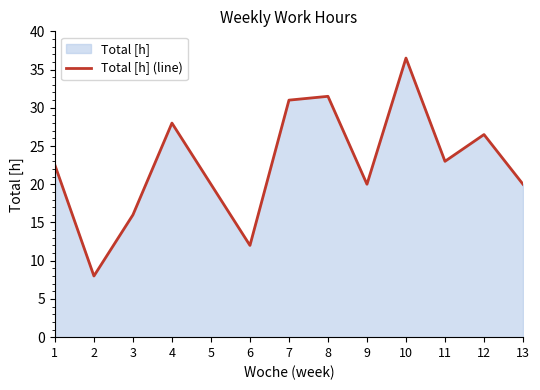

What is the difference between the maximum and second lowest values?

24.5